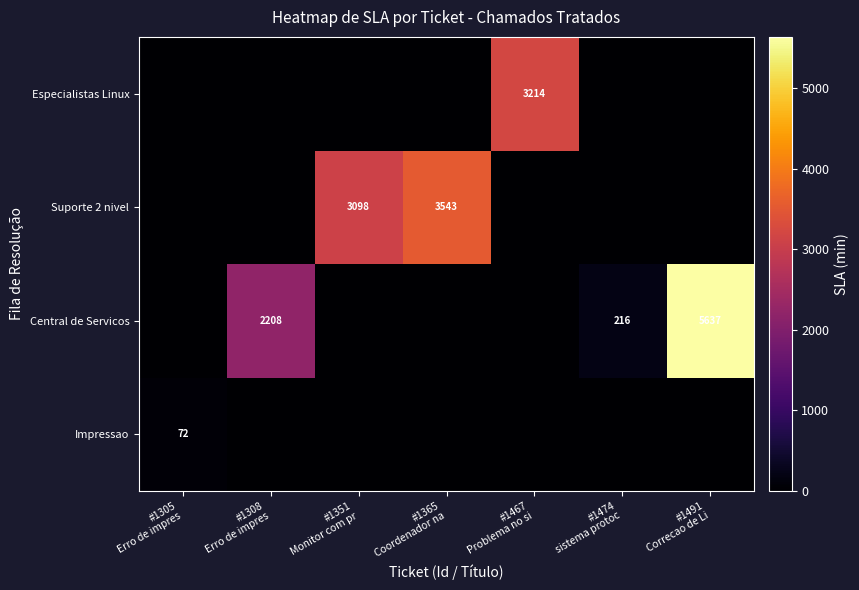

List the series in order of their peak value, highest first.

Central de Servicos, Suporte 2 nivel, Especialistas Linux, Impressao